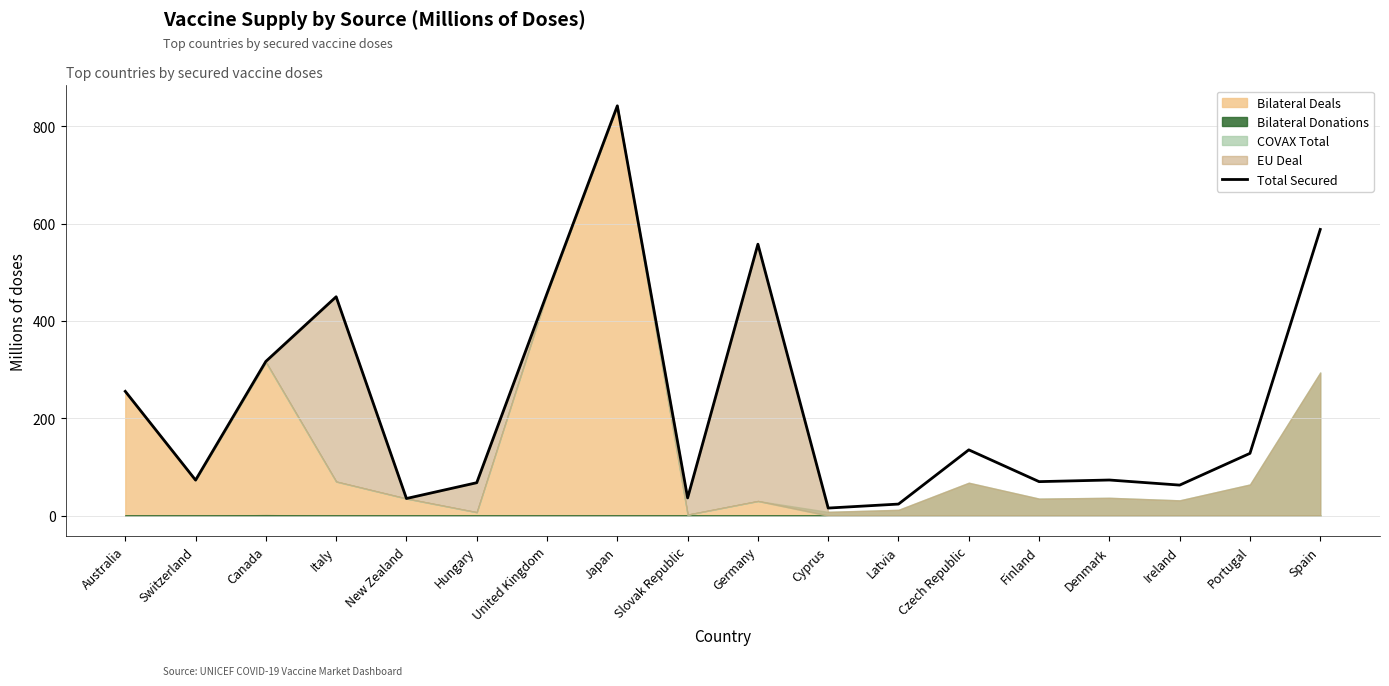

How many lines are shown in the chart?

1